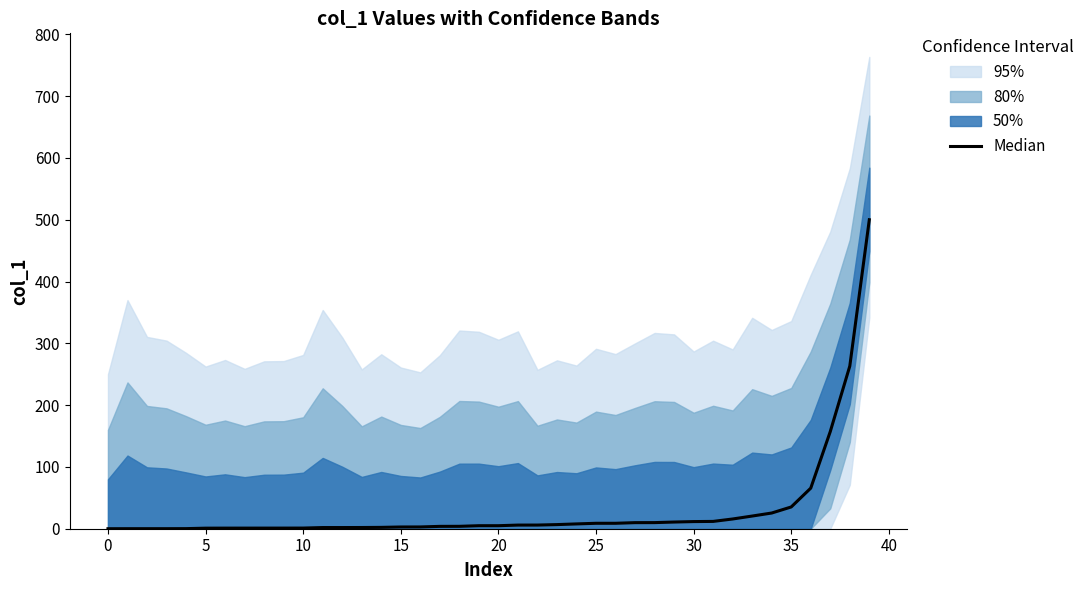

Where does the data first go above 4?

19